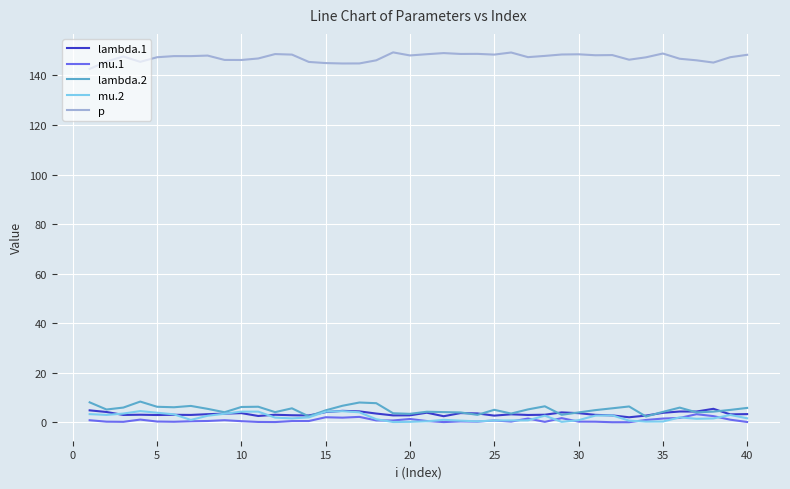

What is the greatest value displayed?

149.3